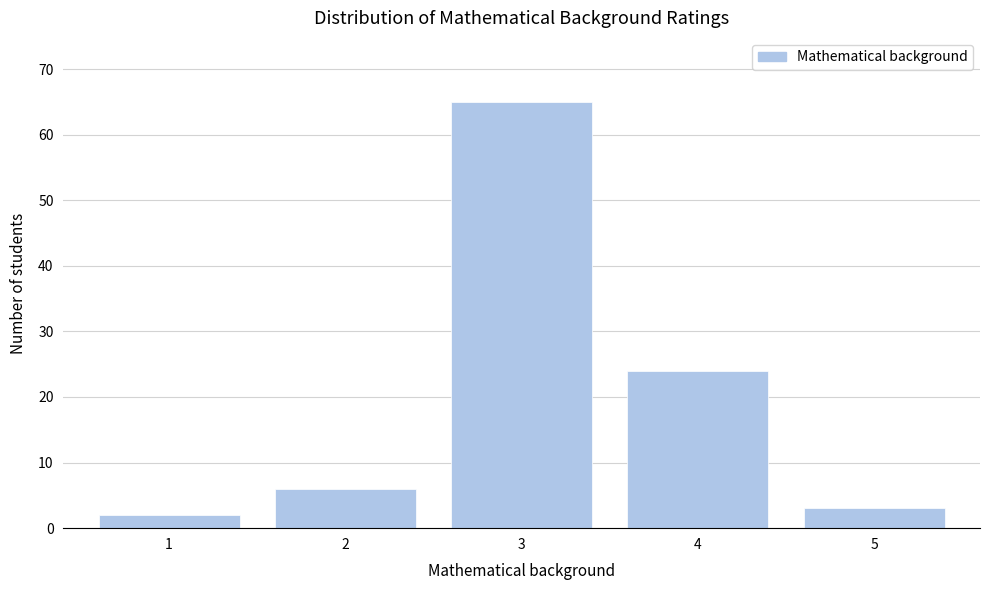

Reading left to right, list all the values displayed in this chart.

1=2	2=6	3=65	4=24	5=3